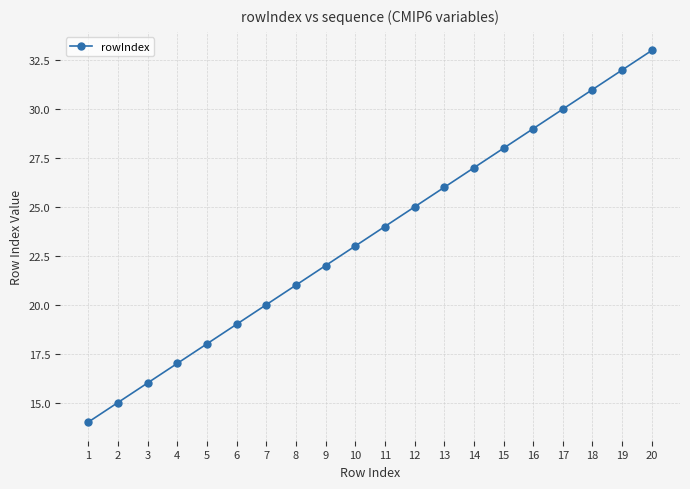

True or false: the data has more than 2 interior local peaks.

False